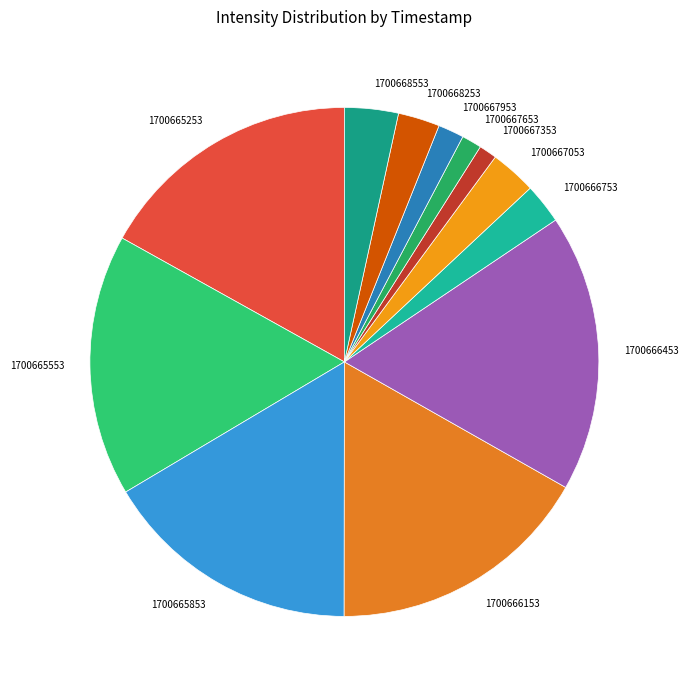

Which category has the biggest portion of the pie?

1700666453